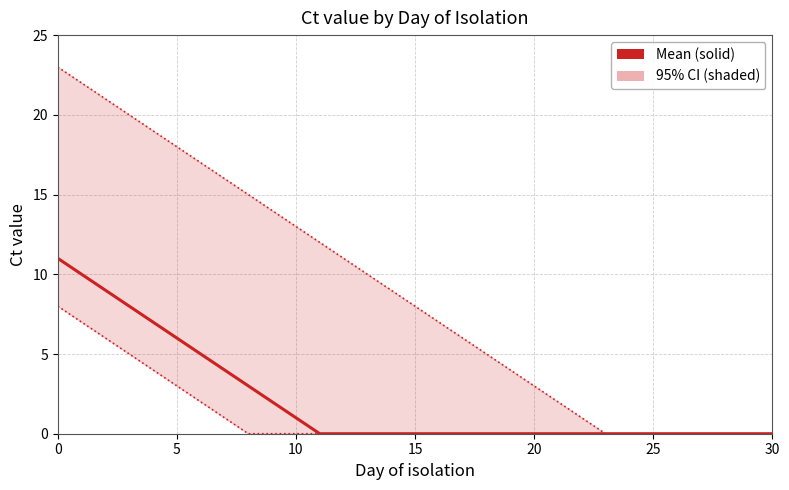

Reading right to left, extract all data points from this chart.

Upper 95% CI: 0	0	0	0	0	0	0	0	1	2	3	4	5	6	7	8	9	10	11	12	13	14	15	16	17	18	19	20	21	22	23
Lower 95% CI: 0	0	0	0	0	0	0	0	0	0	0	0	0	0	0	0	0	0	0	0	0	0	0	1	2	3	4	5	6	7	8
Mean: 0	0	0	0	0	0	0	0	0	0	0	0	0	0	0	0	0	0	0	0	1	2	3	4	5	6	7	8	9	10	11